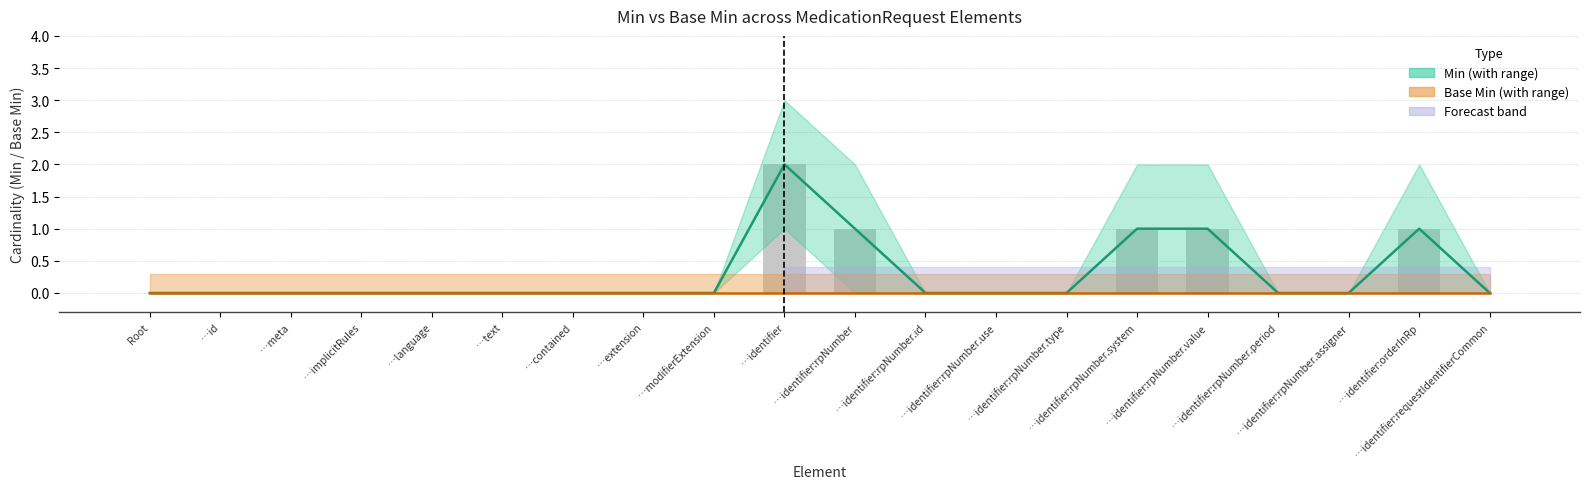

Rank the series at …implicitRules from highest to lowest value.

Min, Base Min